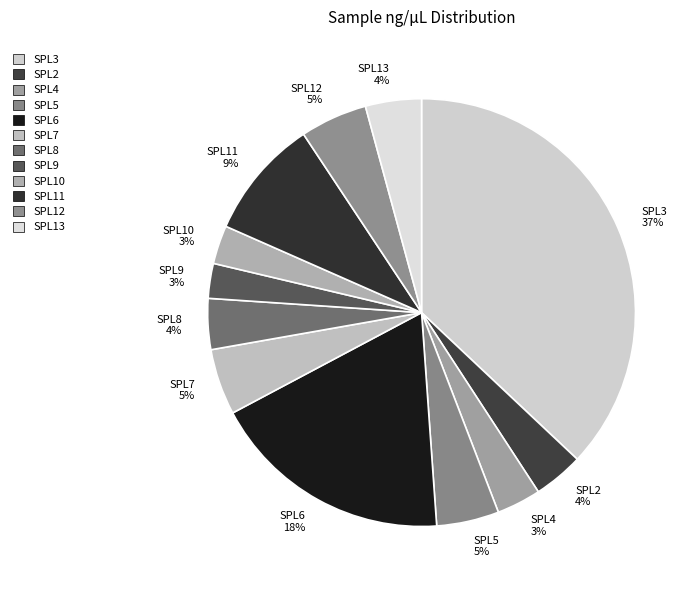

Count the number of slices in the pie.

12